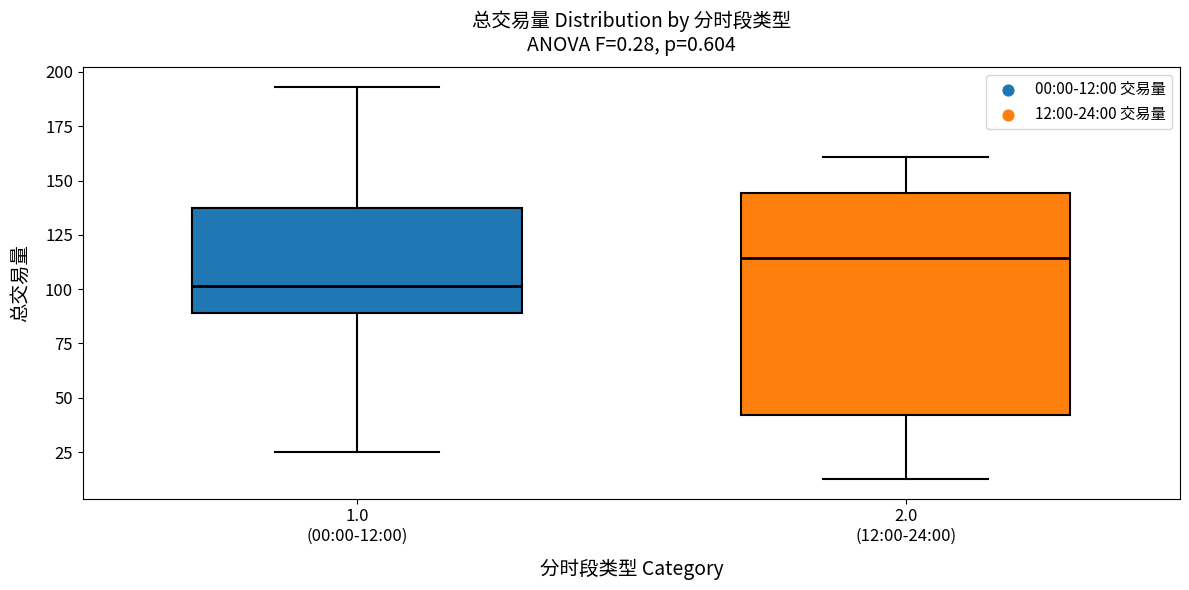

Reading left to right, transcribe this box plot: for each box, give where its median line is, the range the box spans, and where its two whiskers end, as read against the y-axis. The values are not printed on the chart, so give them approximately, as read against the axis.

1.0 (00:00-12:00): median 100, box 90 to 135, whiskers 25 to 195
2.0 (12:00-24:00): median 115, box 40 to 145, whiskers 15 to 160